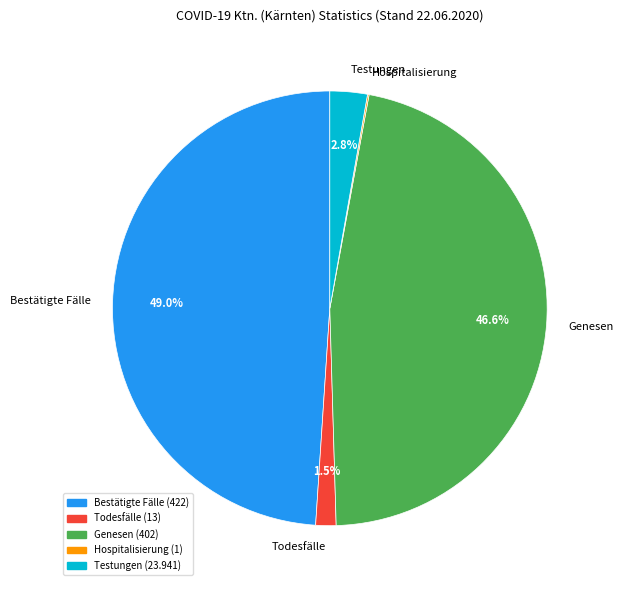

Between Genesen and Todesfälle, which is larger?

Genesen